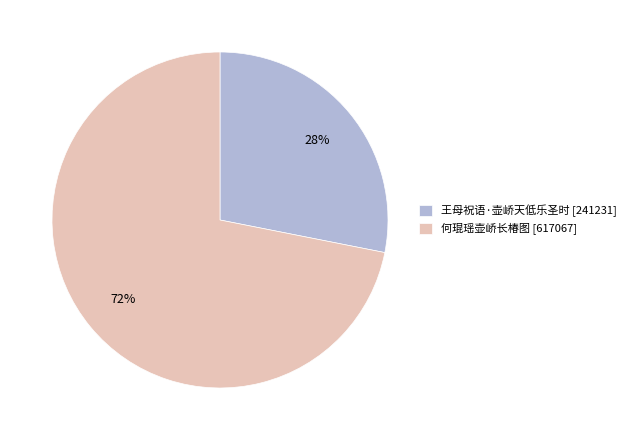

Rank the categories by value from highest to lowest.

何琨瑶壶峤长椿图, 王母祝语·壶峤天低乐圣时